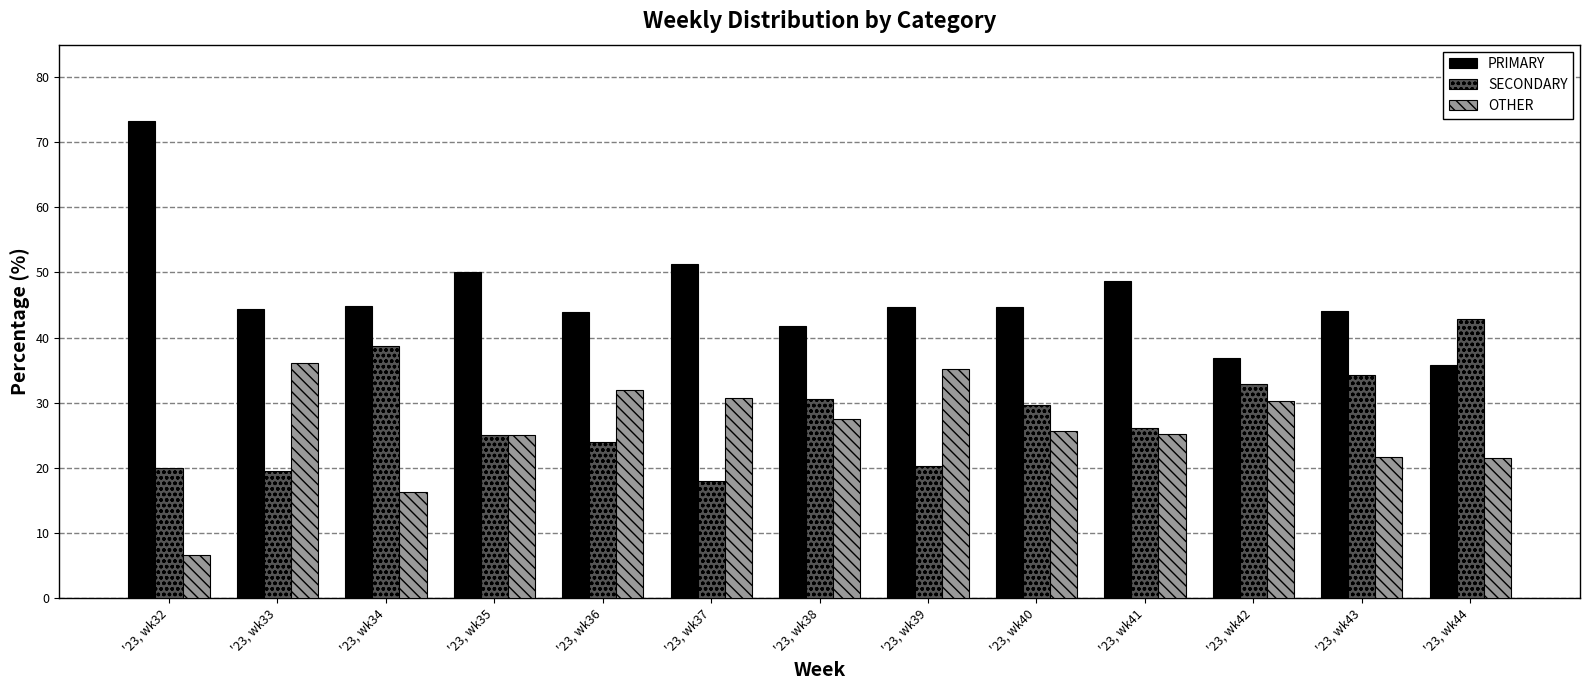

What is the spread (max minus min) of values at '23, wk34?

28.6